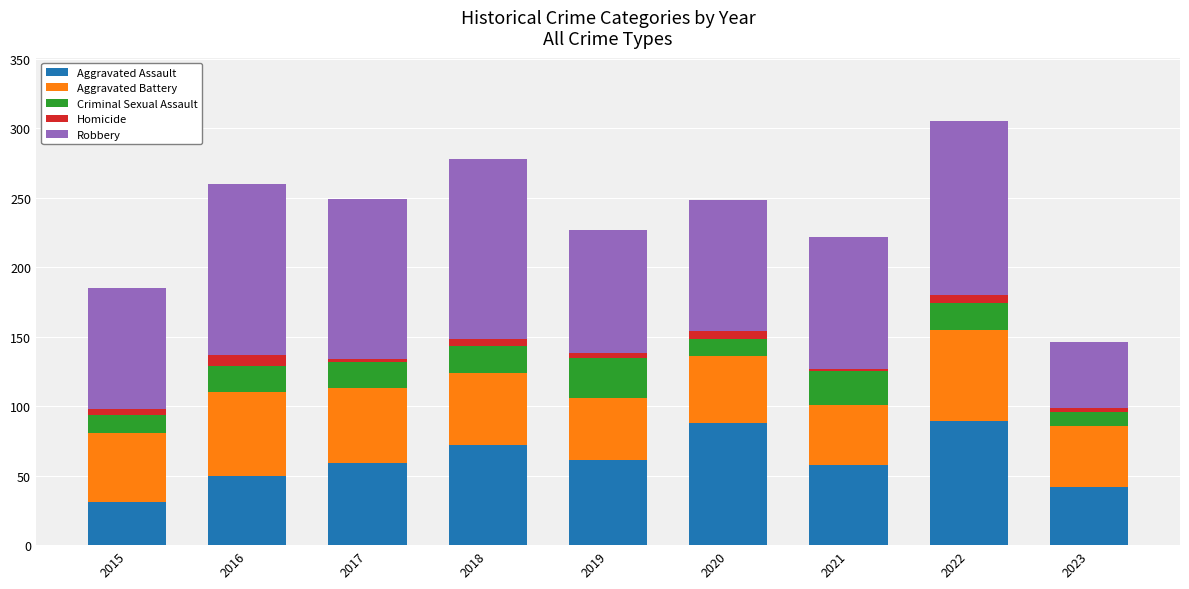

What is the minimum value for Aggravated Assault?

31